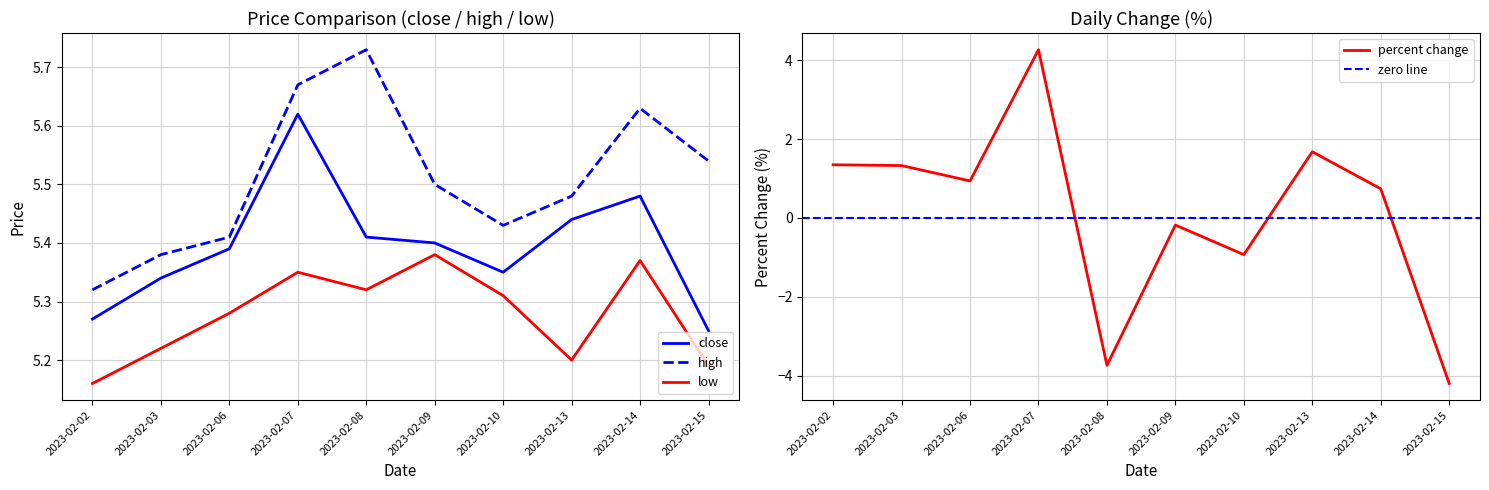

Reading right to left, transcribe all the data shown in this chart.

close: 5.2	5.5	5.4	5.3	5.4	5.4	5.6	5.4	5.3	5.3
high: 5.5	5.6	5.5	5.4	5.5	5.7	5.7	5.4	5.4	5.3
low: 5.2	5.4	5.2	5.3	5.4	5.3	5.3	5.3	5.2	5.2
percent: -4.2	0.7	1.7	-0.9	-0.2	-3.7	4.3	0.9	1.3	1.4